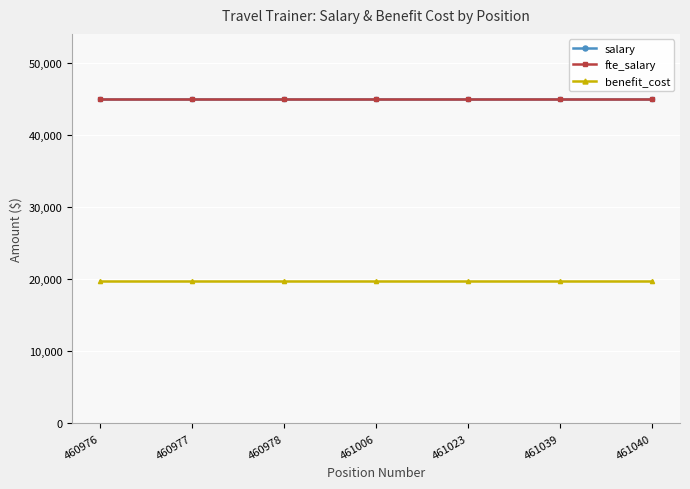

Between 460977 and 460976, which is larger?

460977